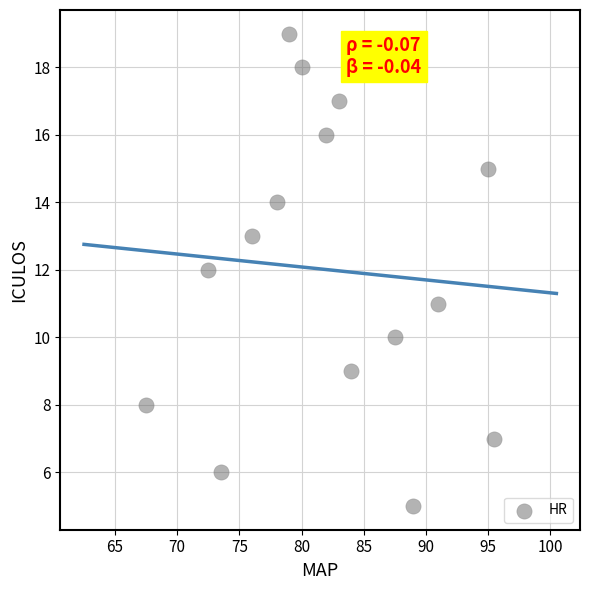

What is the range of Y values (max minus min)?

14